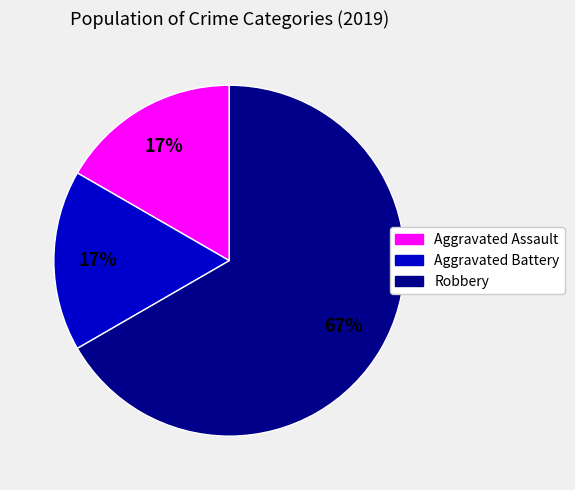

Does any single category account for the majority?

Yes